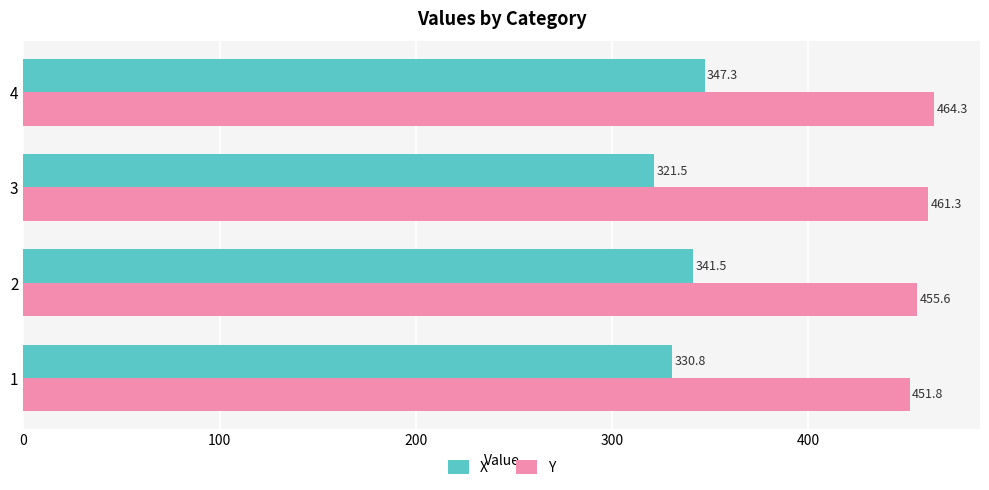

What is the difference between the highest and lowest values at 2?

114.1